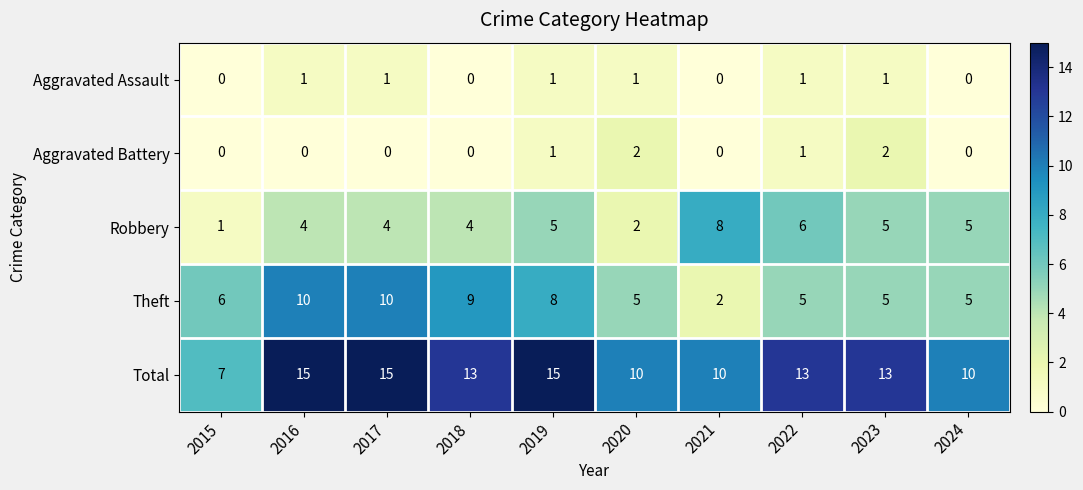

What is the maximum value for Total?

15